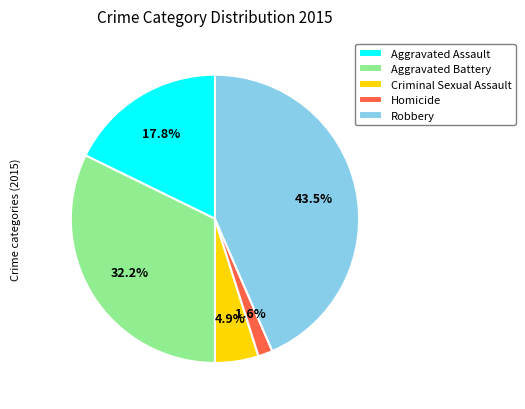

Which category has the smallest portion of the pie?

Homicide